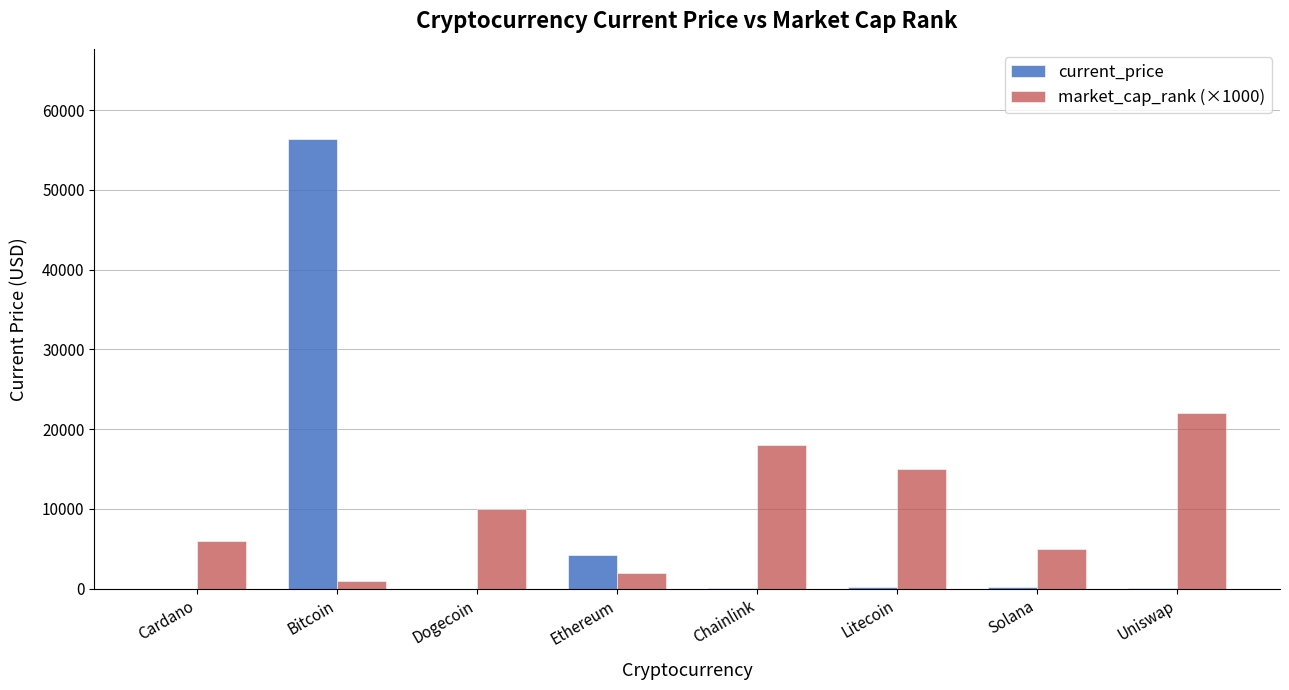

What value does the market_cap_rank (×1000) series have at Litecoin?

15000.0